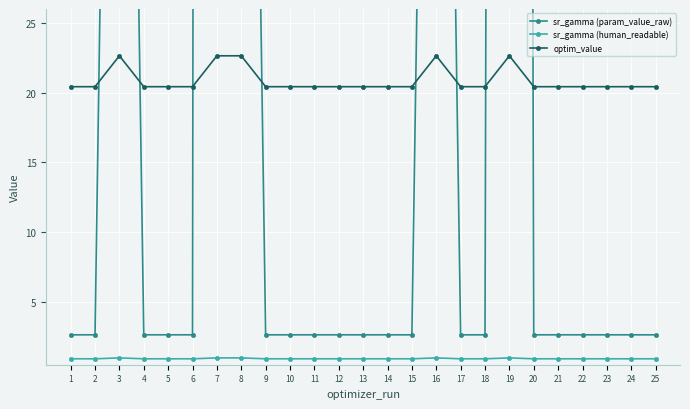

At which label does optim_value reach its peak?

3